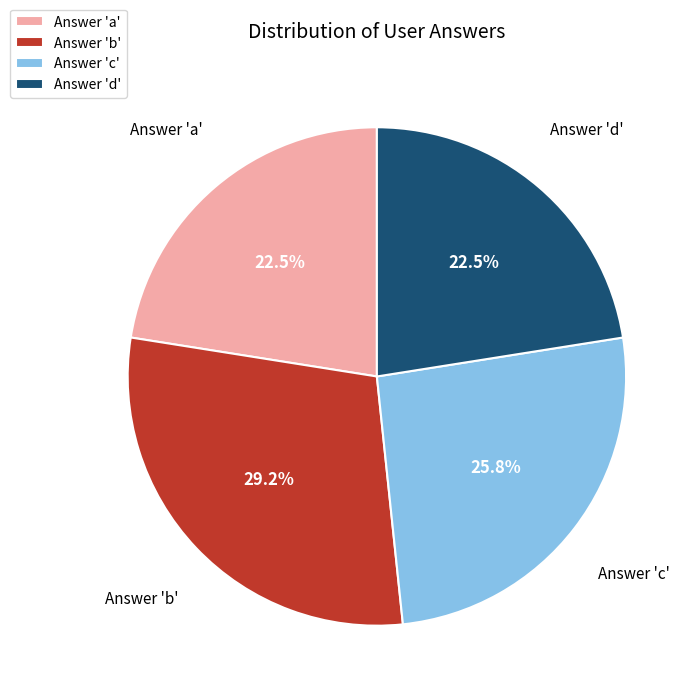

Is there a majority slice in this chart?

No